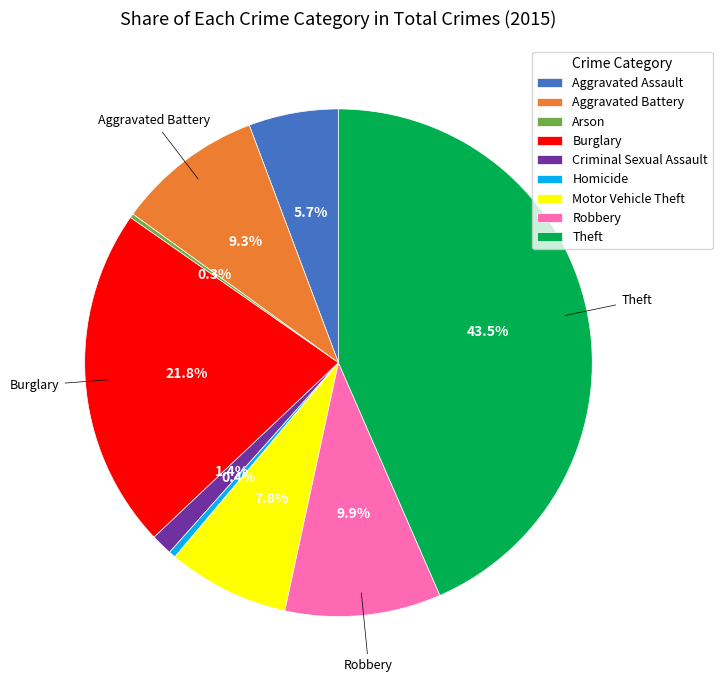

Which category has the biggest portion of the pie?

Theft